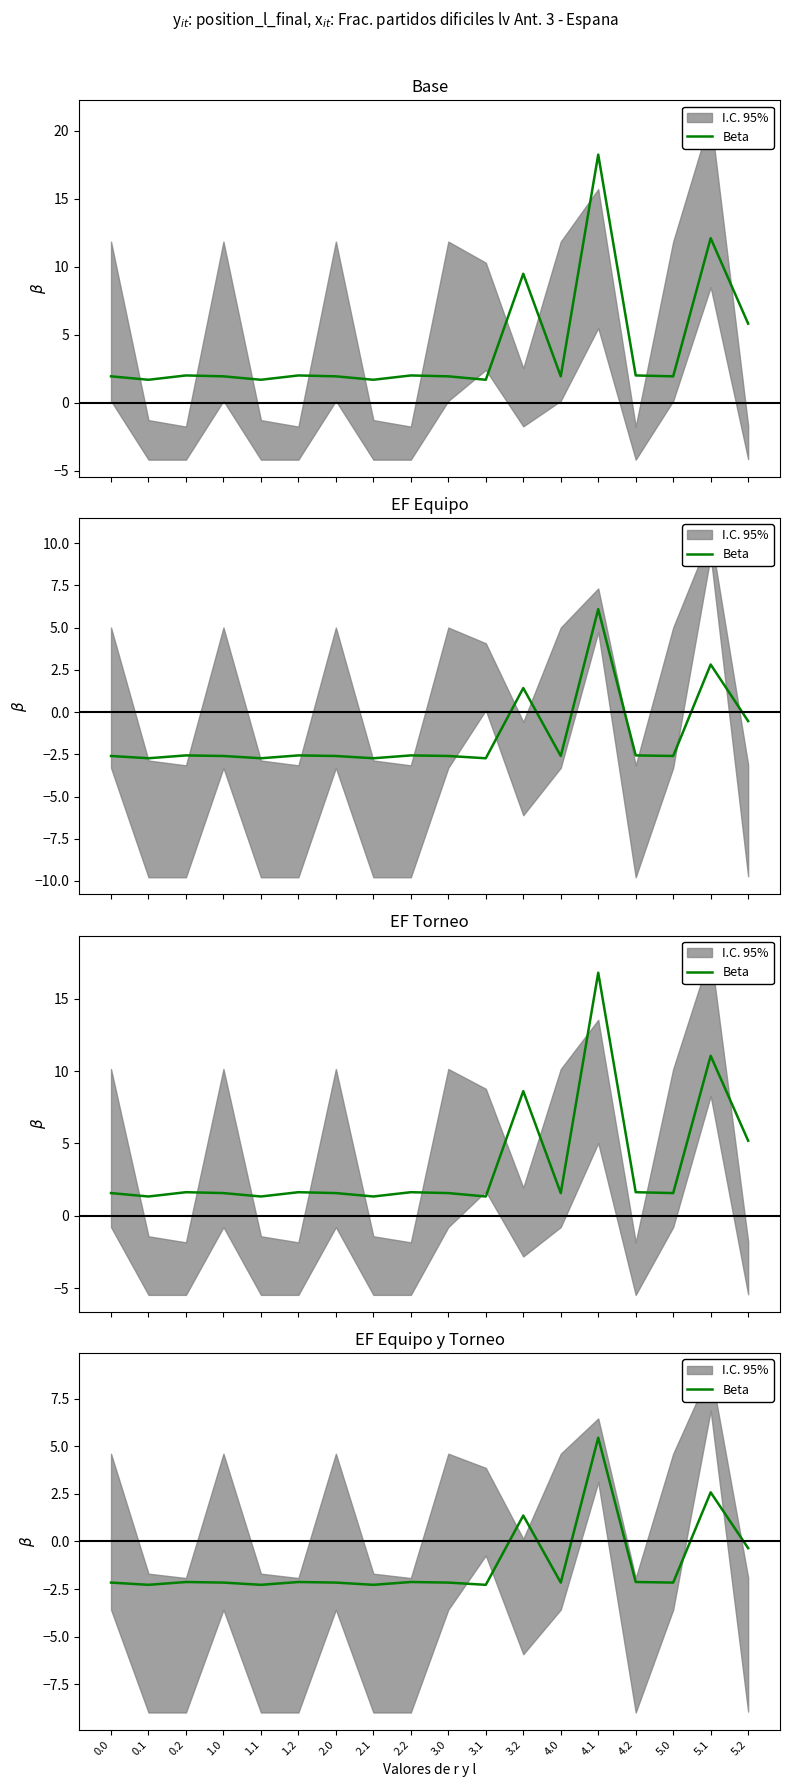

The chart shows a value of -1.1 at 3.0. True or false?

False